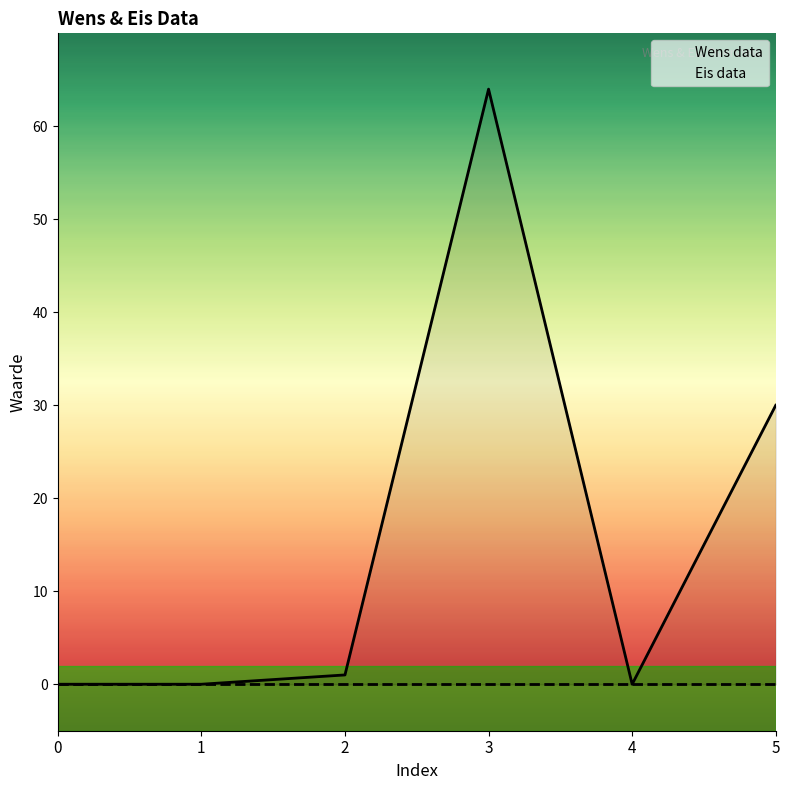

True or false: Wens data and Eis data cross at least once.

False